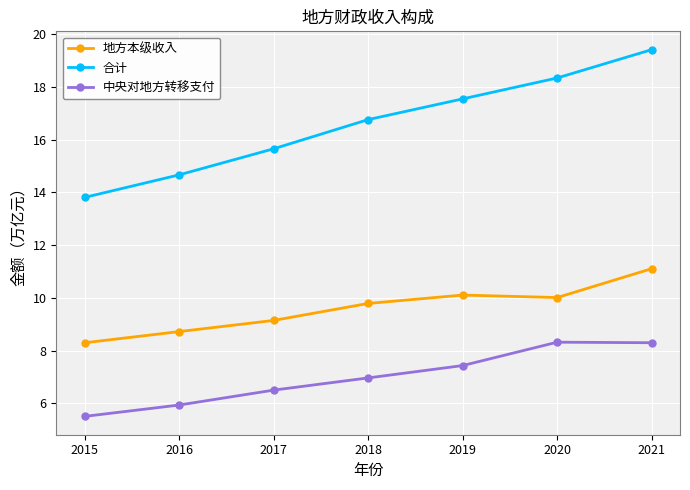

Which category has the highest value across all series?

2021